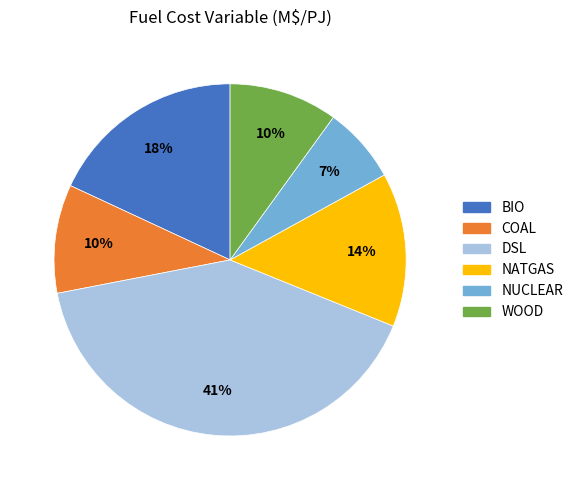

To the nearest percent, what is the combined percentage of DSL and NUCLEAR?

48%